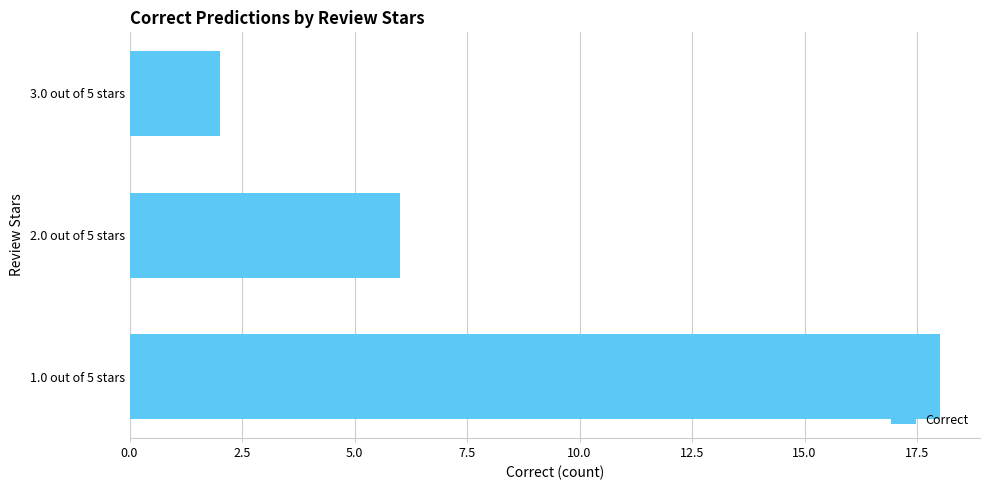

The chart shows a value of 3 at 3.0 out of 5 stars. True or false?

False